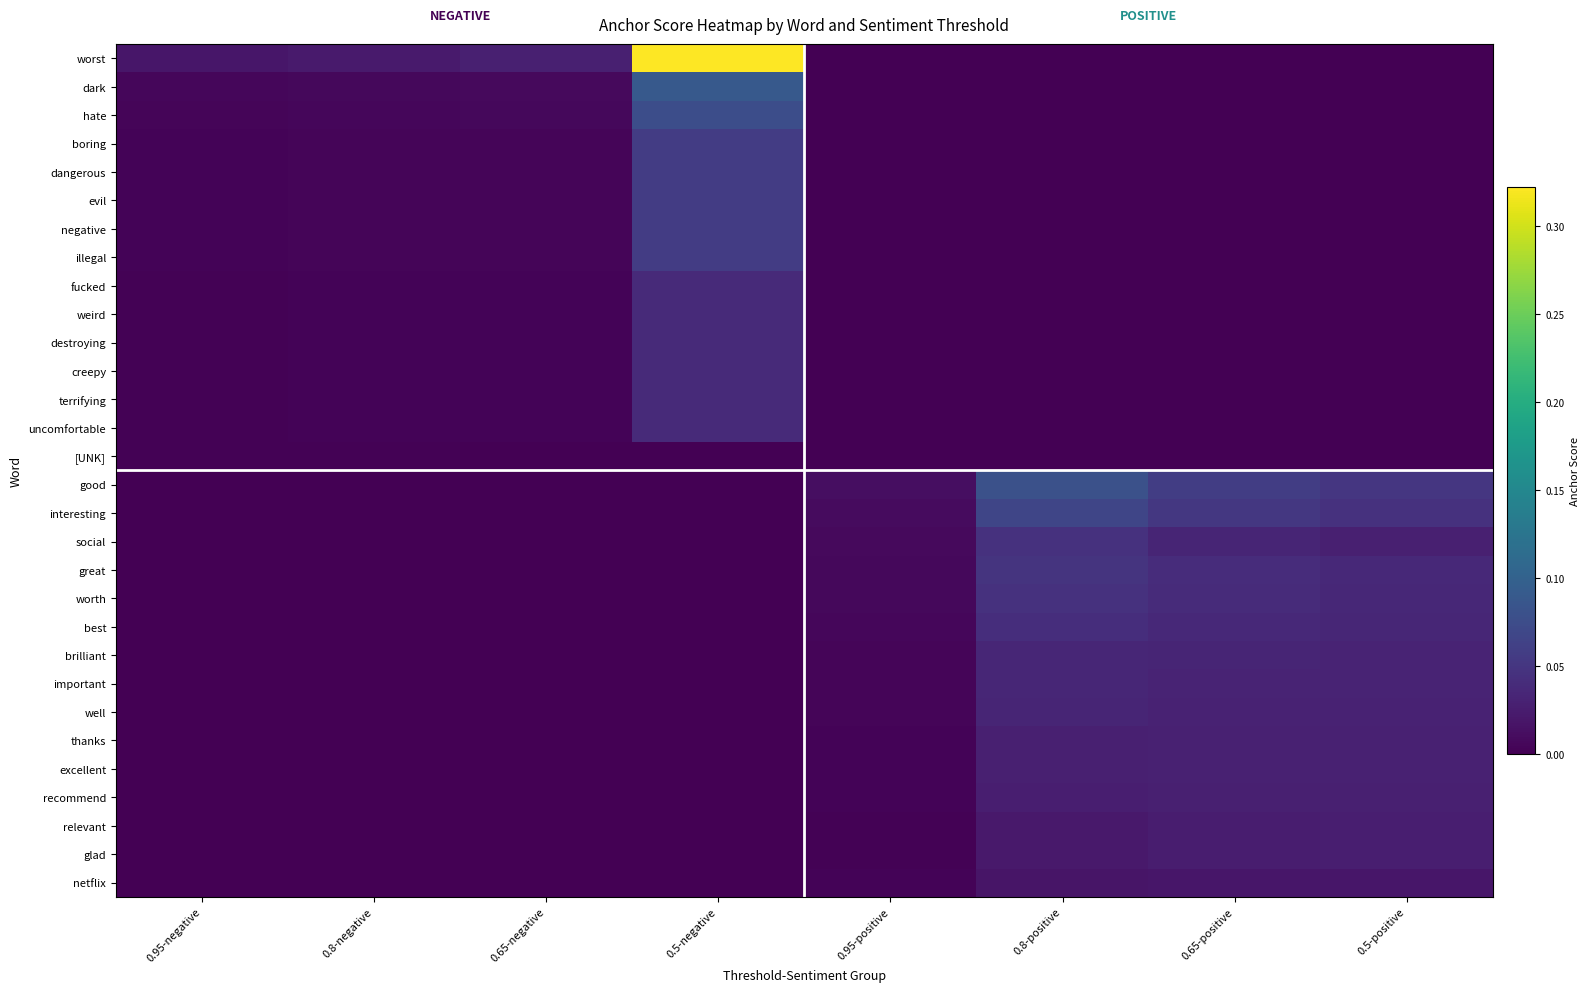

What is the total value across all series at 0.8-negative?

0.1